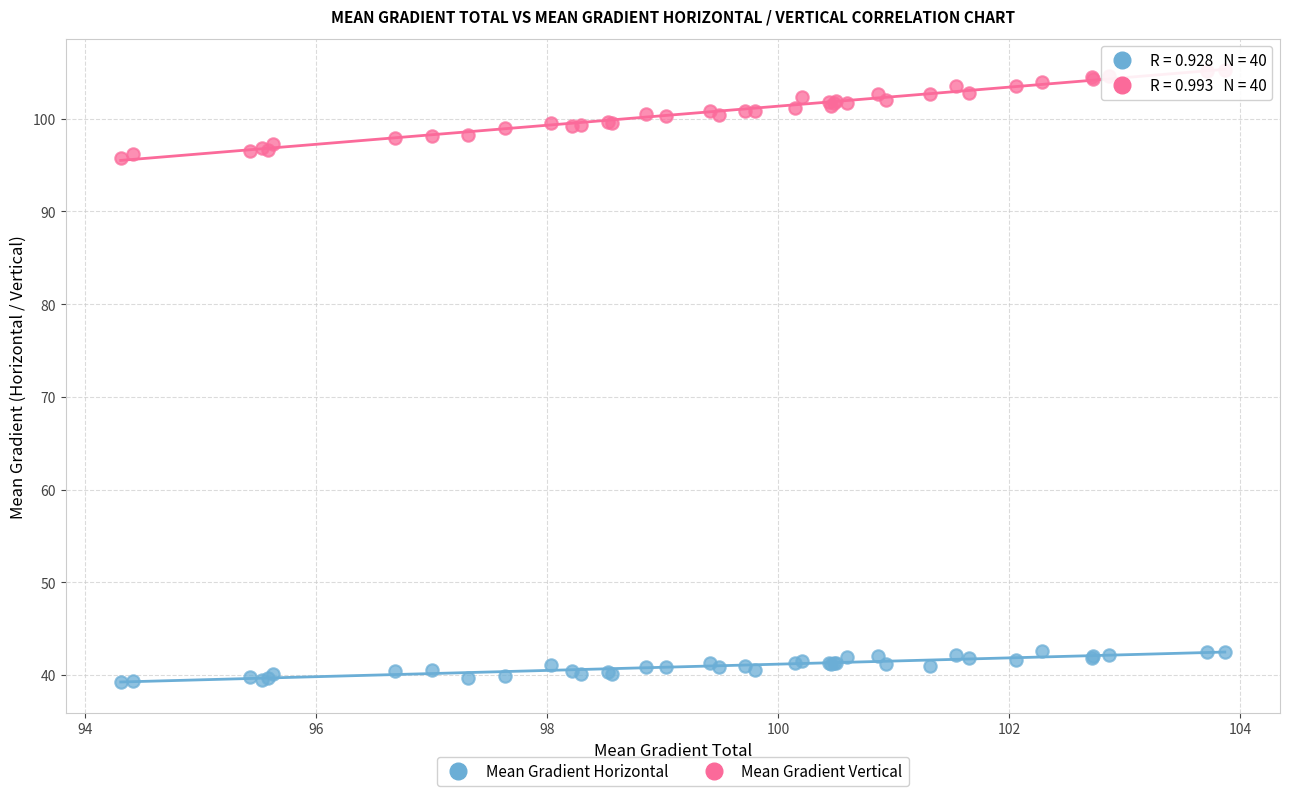

Which series contains the lowest Y value?

Mean Gradient Horizontal